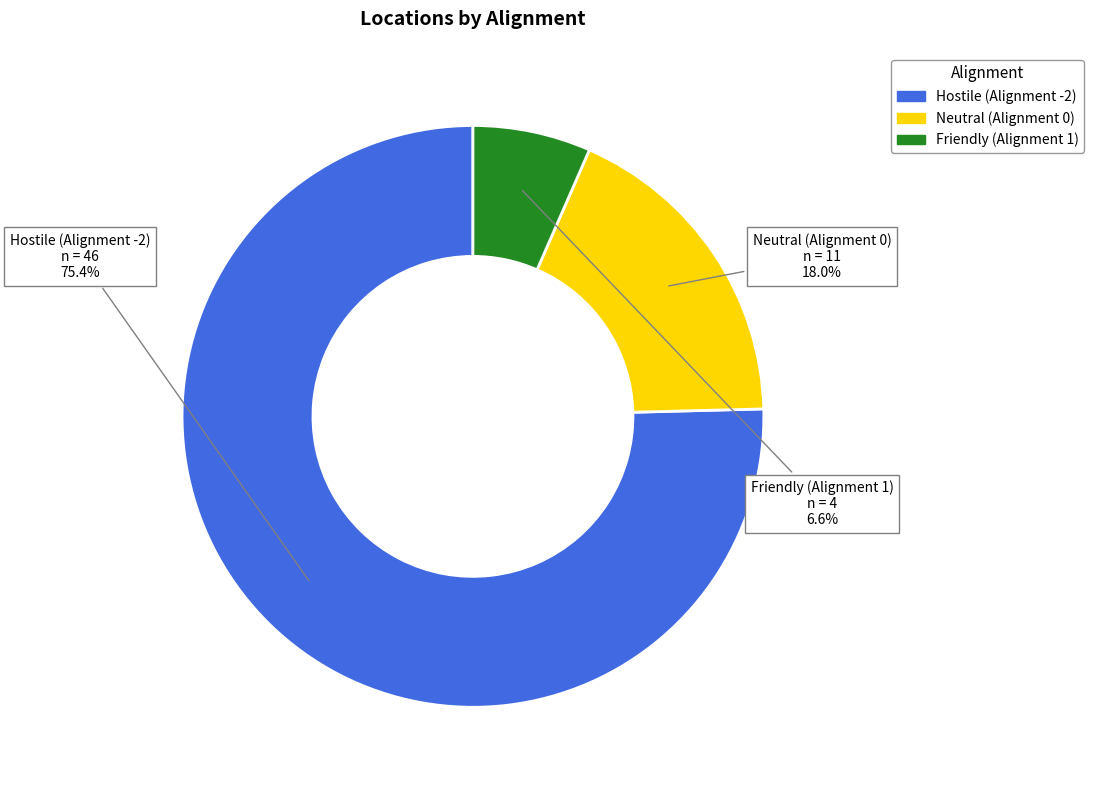

Which slice is the smallest?

Friendly (Alignment 1)